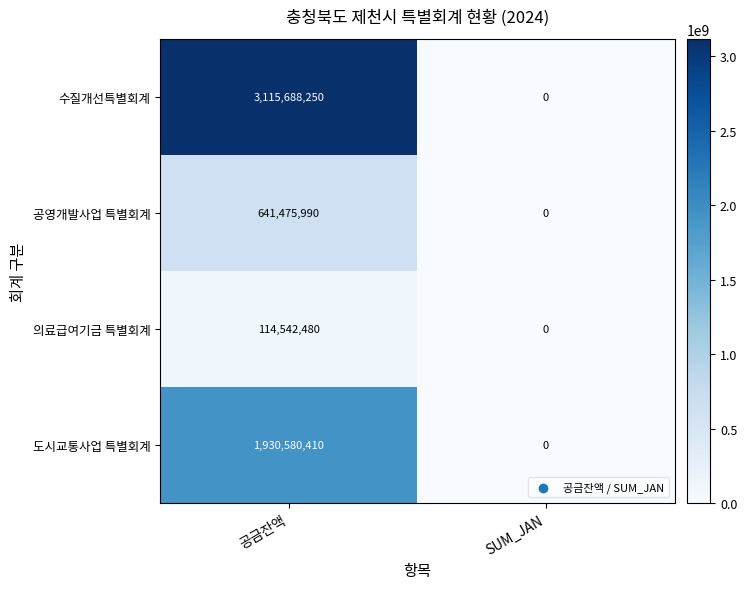

Reading left to right, what are all the values shown in this chart?

수질개선특별회계: 3115688250	0
공영개발사업 특별회계: 641475990	0
의료급여기금 특별회계: 114542480	0
도시교통사업 특별회계: 1930580410	0